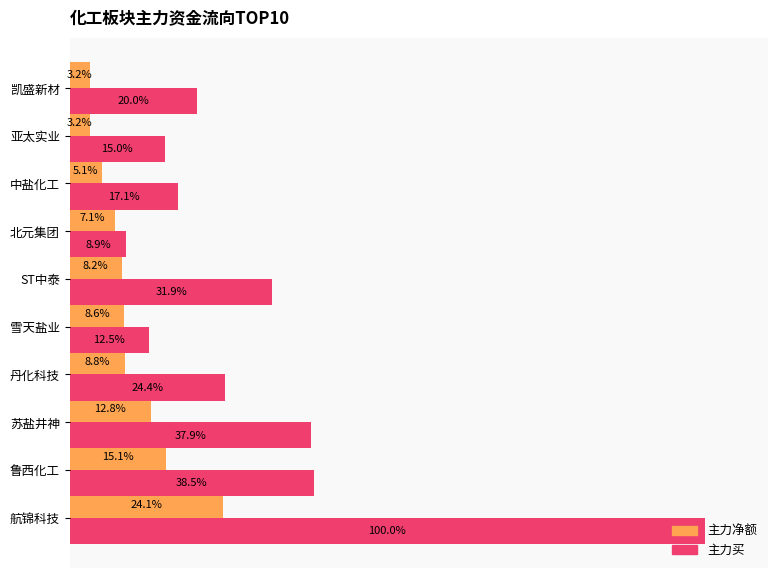

Which label corresponds to the largest value in the chart?

航锦科技